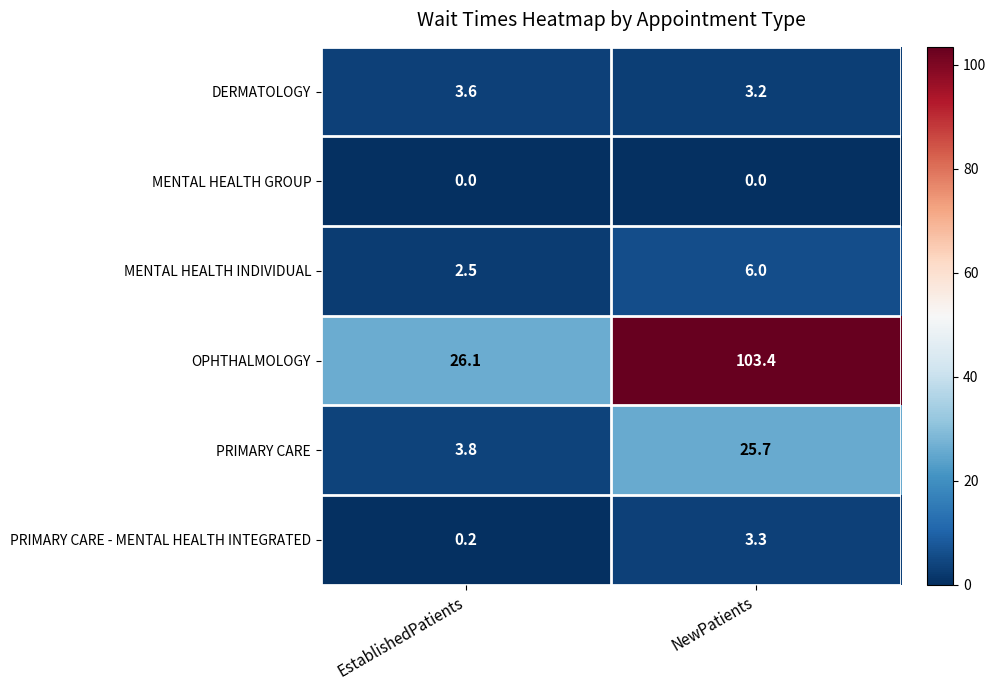

What is the total value across all series at NewPatients?

141.6